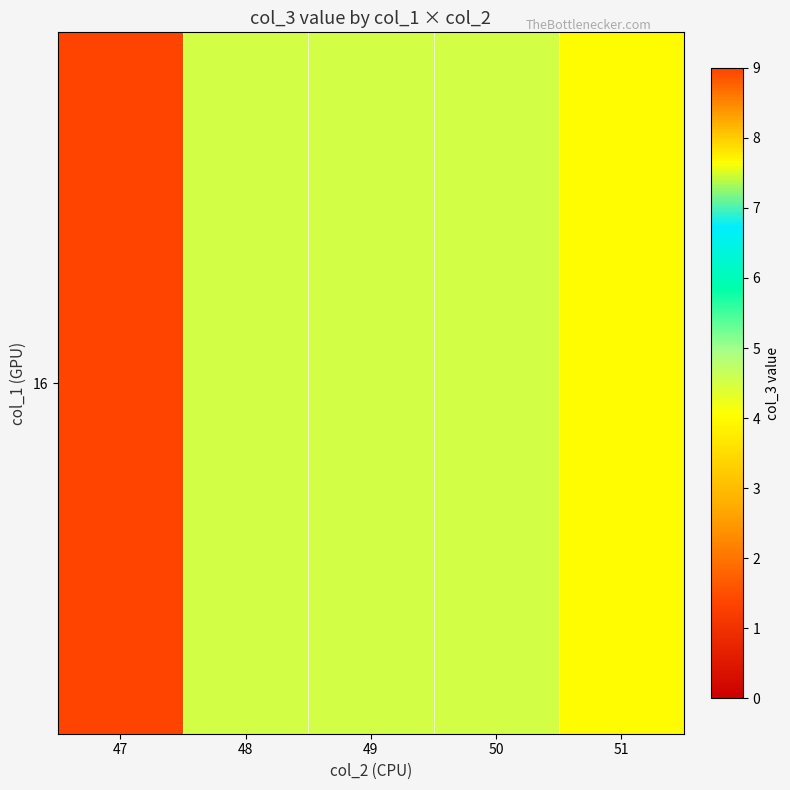

True or false: the data shows 2.7 at 50.

False